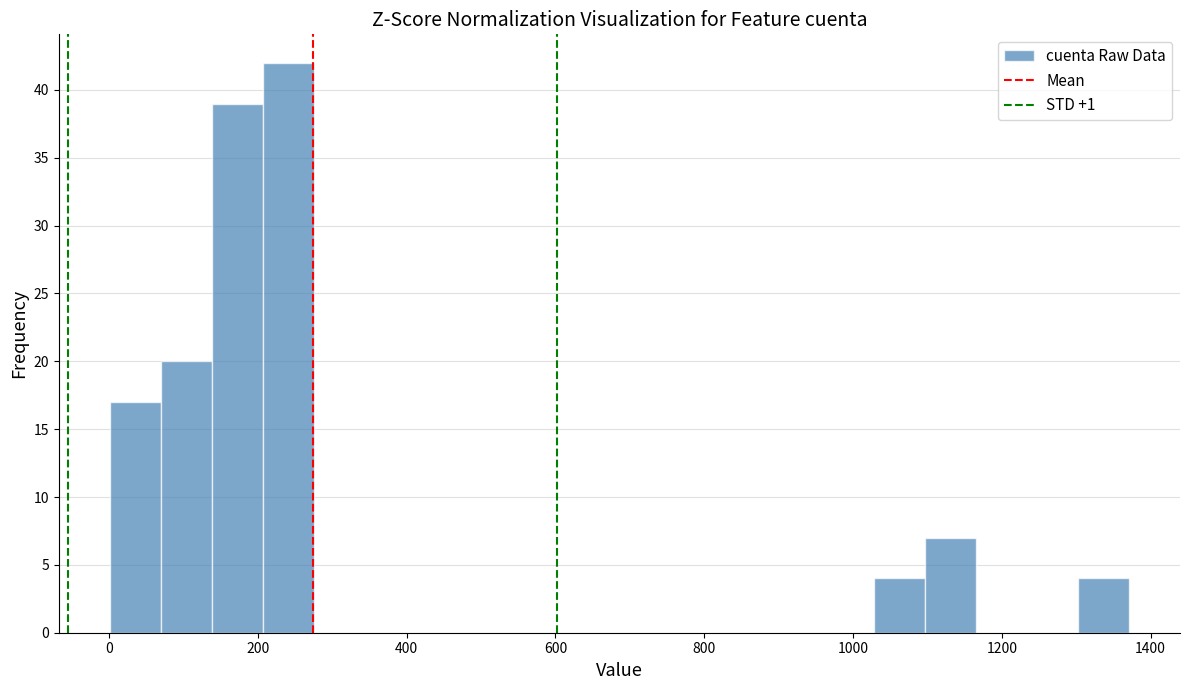

Around what value on the x-axis is the tallest bar? Give the approximate position of its centre, as read against the axis.

240